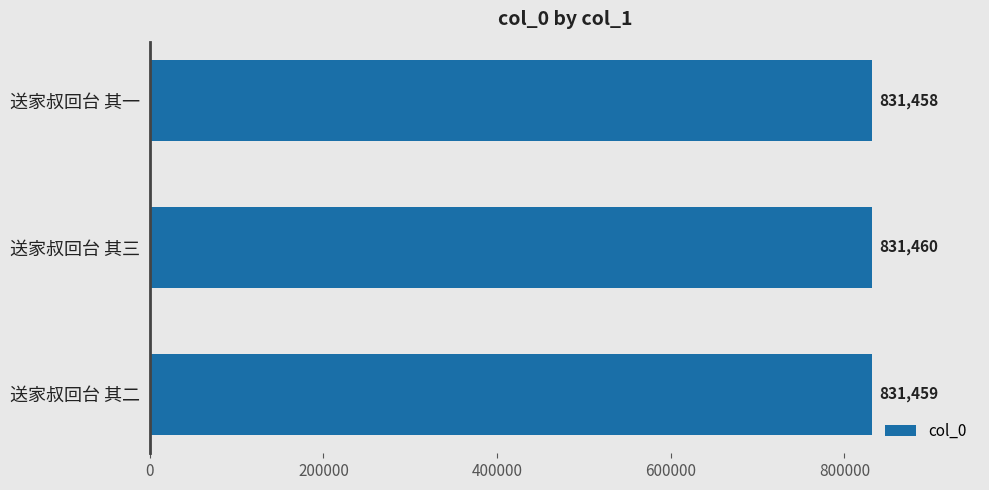

List the labels in order of value, smallest first.

送家叔回台 其一, 送家叔回台 其二, 送家叔回台 其三